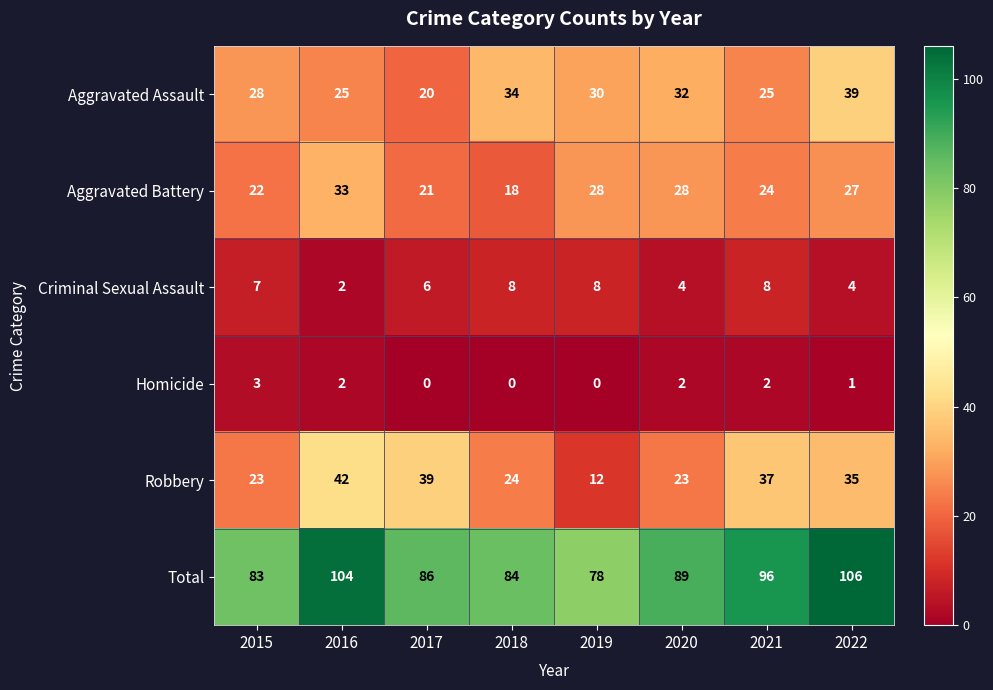

The value of Total at 2017 is 149. True or false?

False